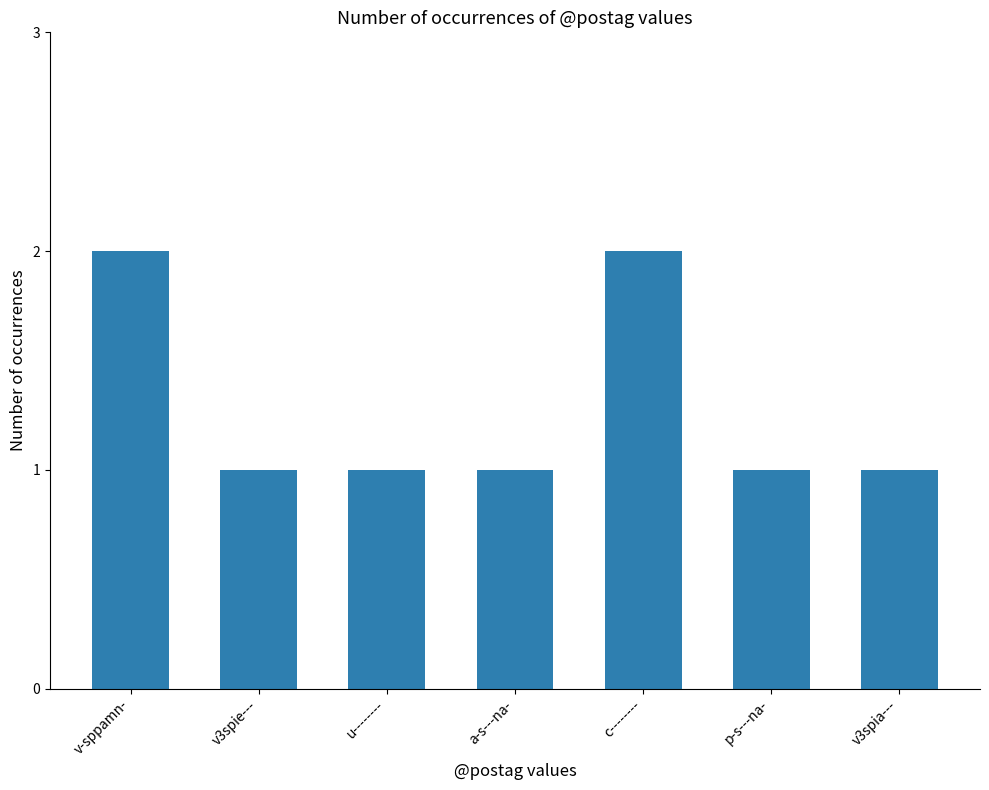

What is the minimum value shown in the chart?

1